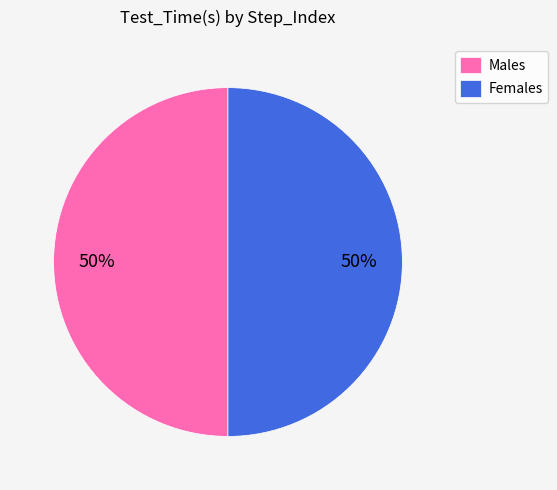

How many segments does this pie chart have?

2